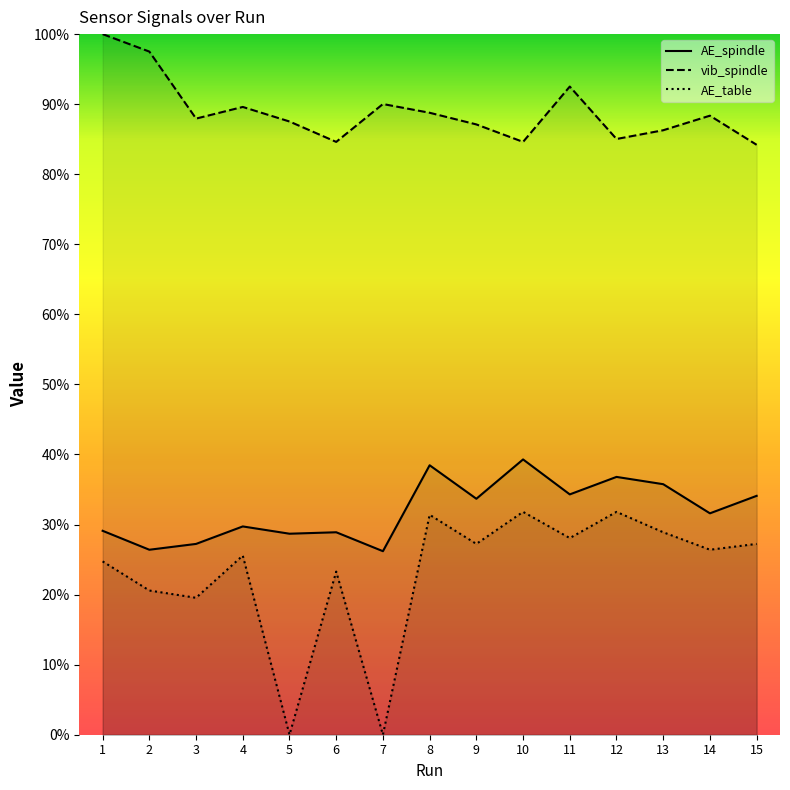

What is the sum of the AE_table values at 12 and 11?

0.6